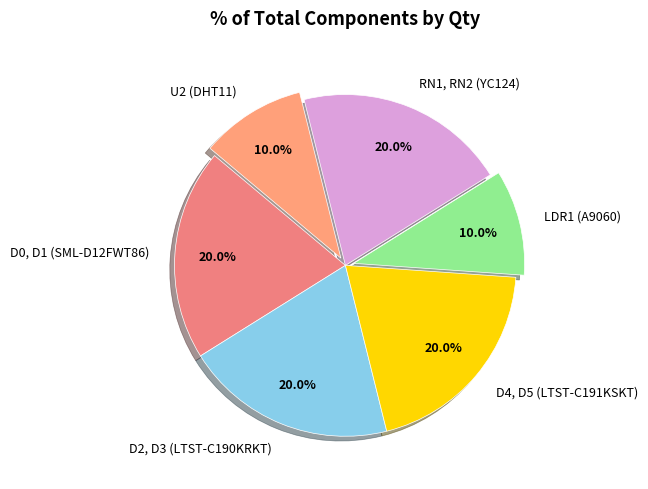

Which has a higher value, LDR1 (A9060) or D0, D1 (SML-D12FWT86)?

D0, D1 (SML-D12FWT86)